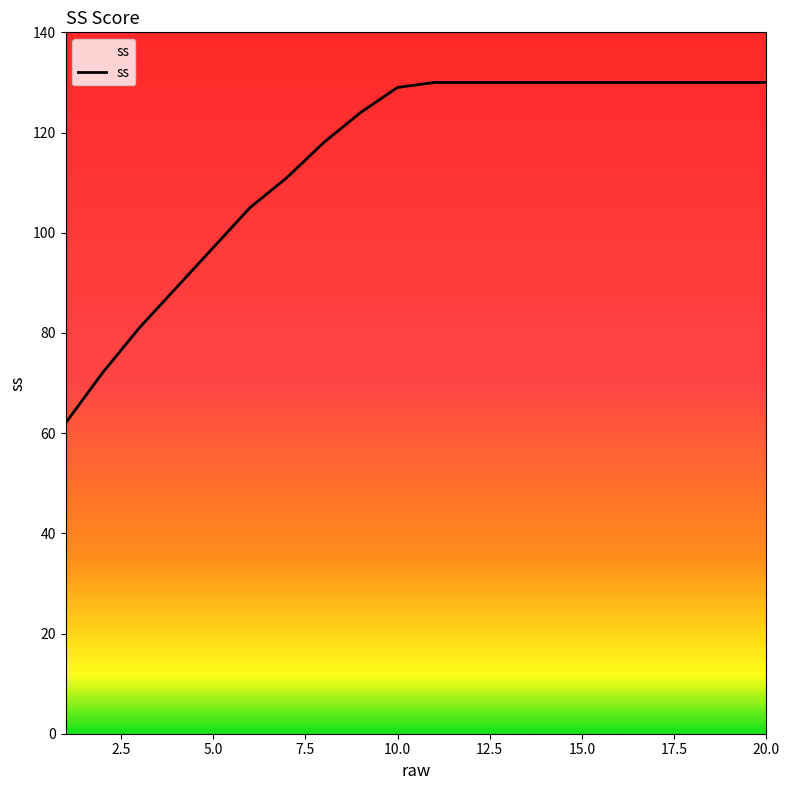

What is the smallest value displayed?

62